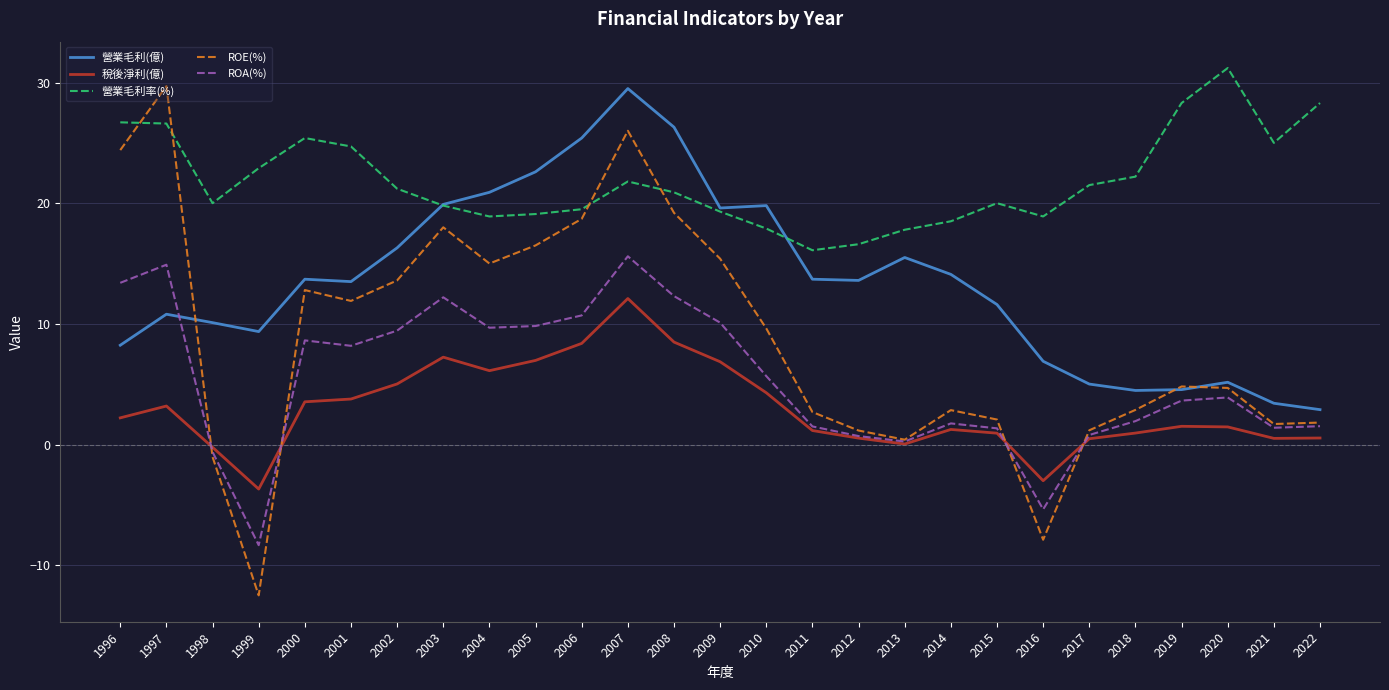

What is the difference between the maximum and minimum values in the 稅後淨利(億) series?

15.8